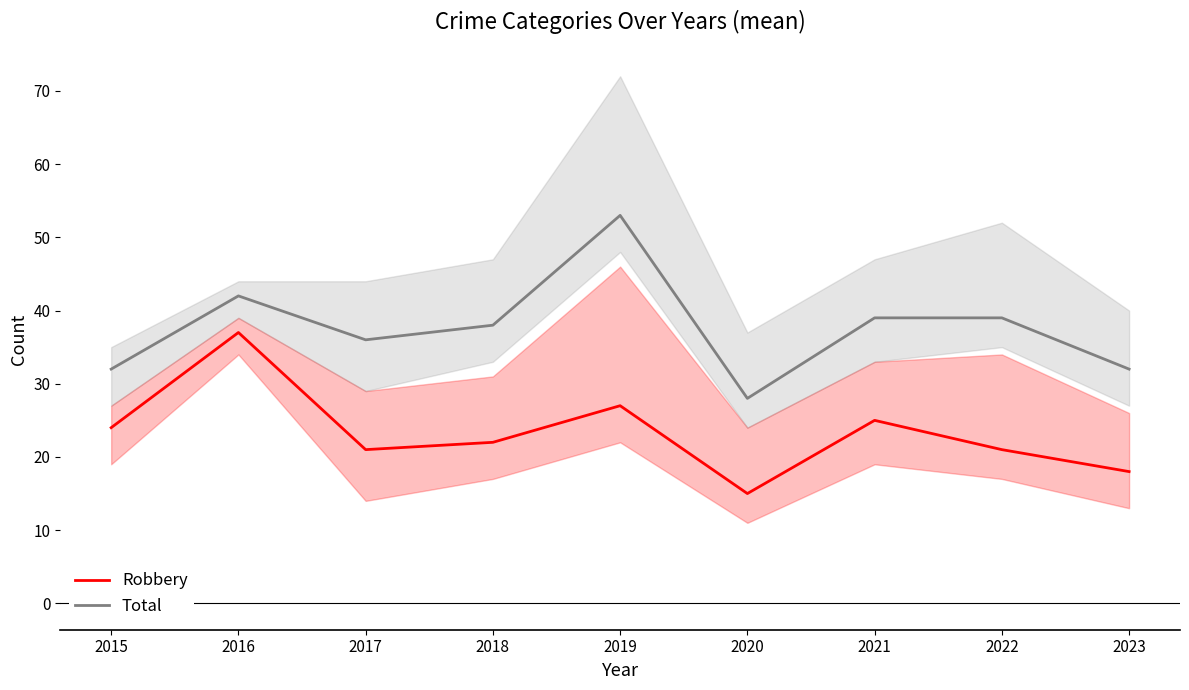

True or false: Total has a value of 36 at 2017.

True